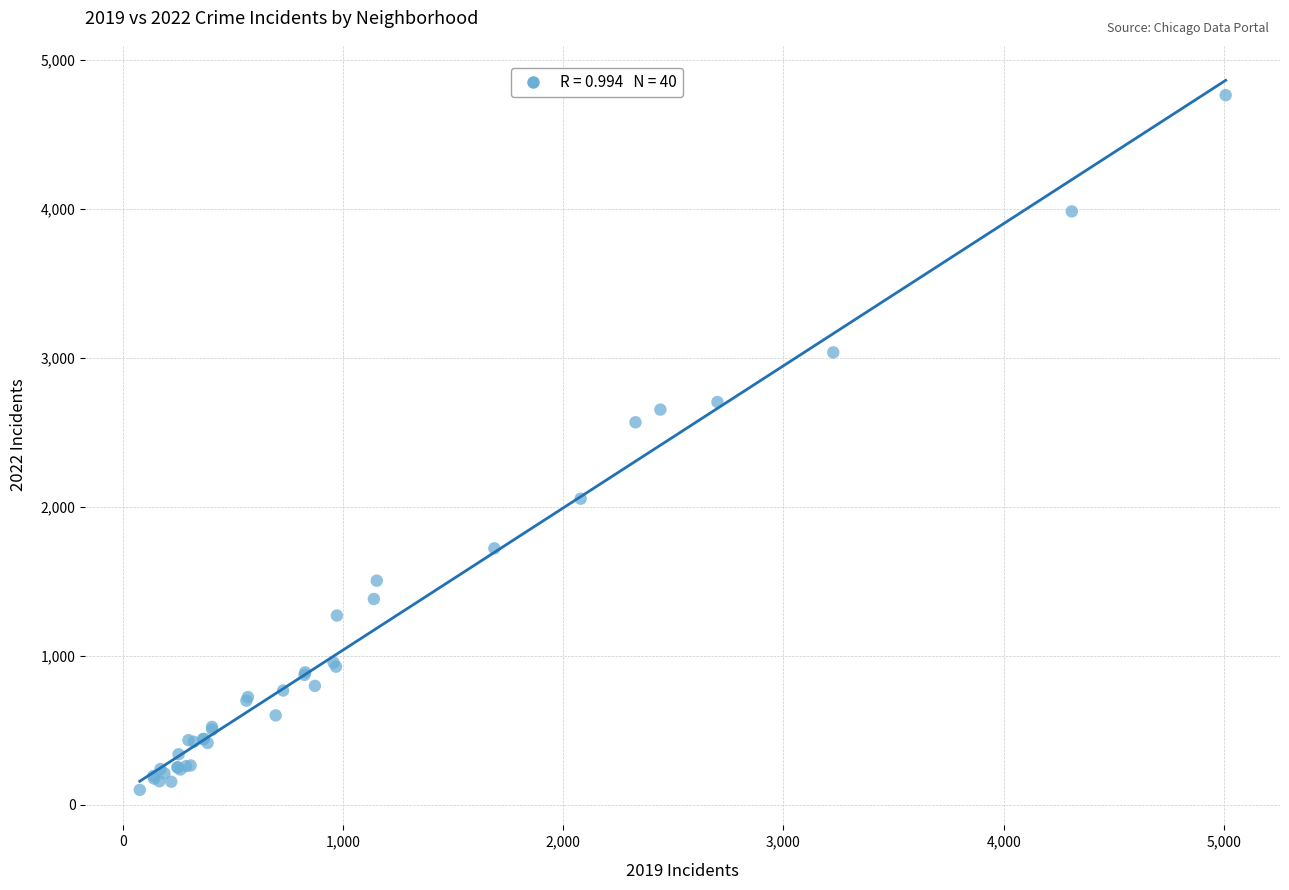

What Y value in the scatter plot is closest to 2430?

2566